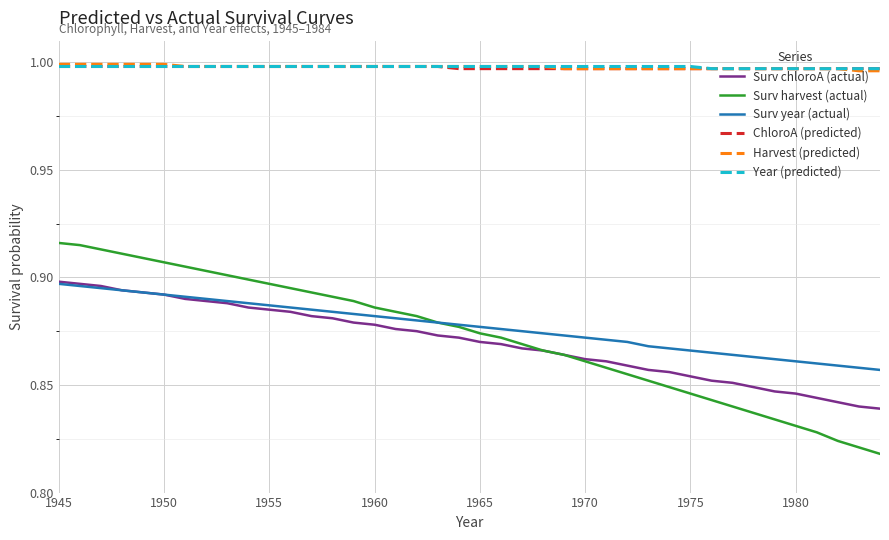

True or false: Surv year (actual) and ChloroA (predicted) cross at least once.

False